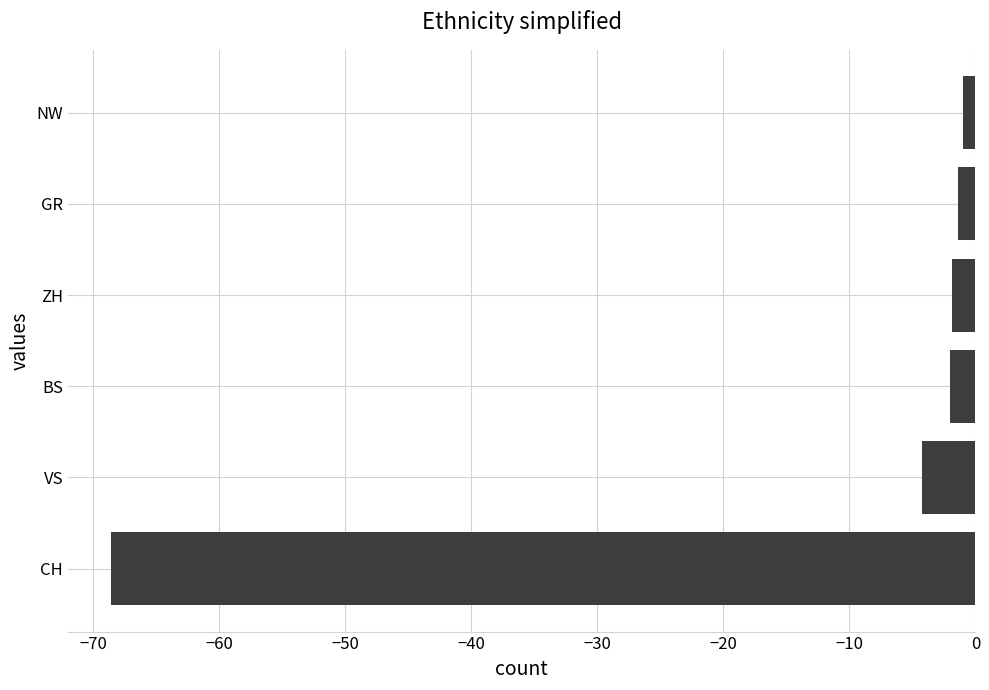

What is the smallest value displayed?

-68.6